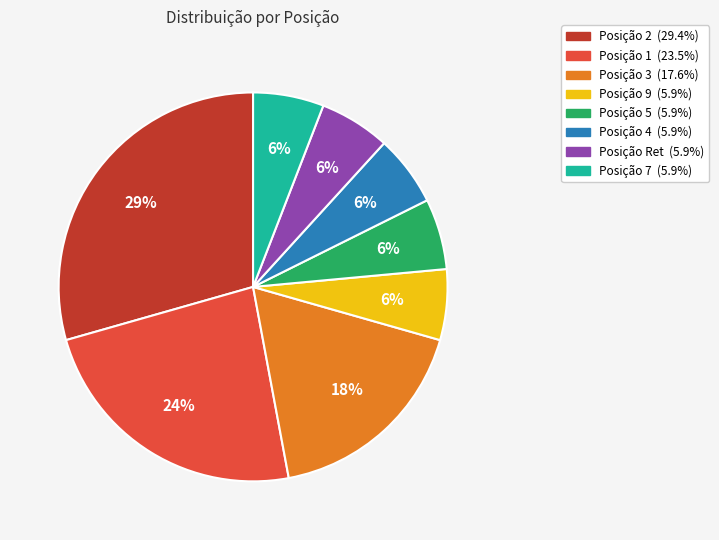

How many segments does this pie chart have?

8